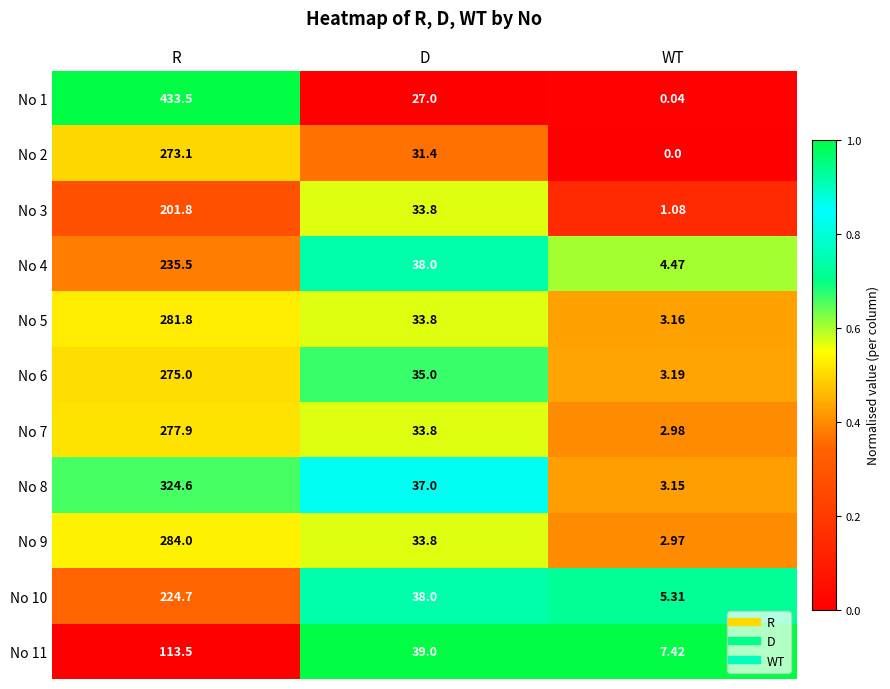

At how many categories does at least one series exceed 0?

3